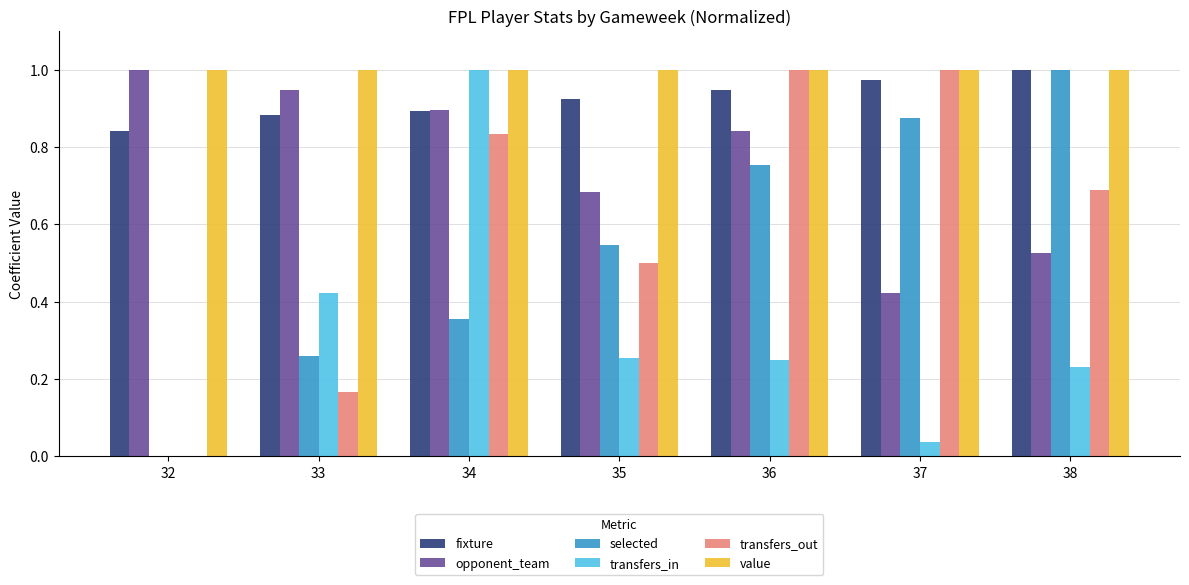

What is the sum of the fixture values at 37 and 34?

1.9